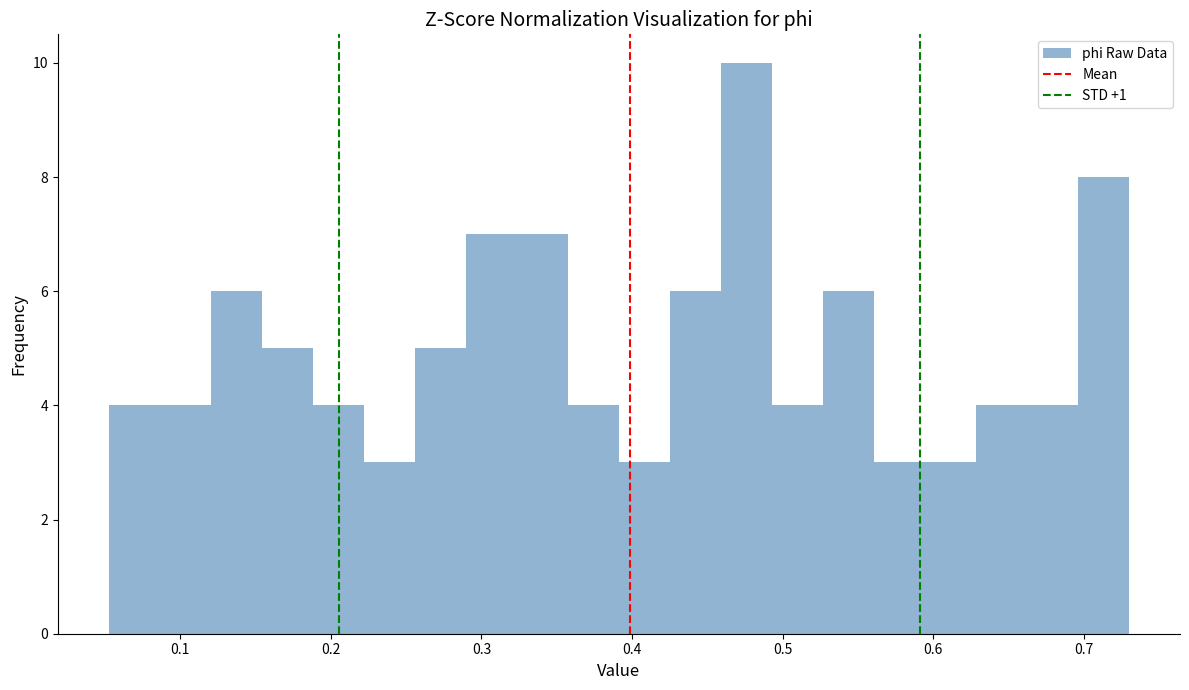

Read against the x-axis, roughly where is the centre of the tallest bar?

0.48